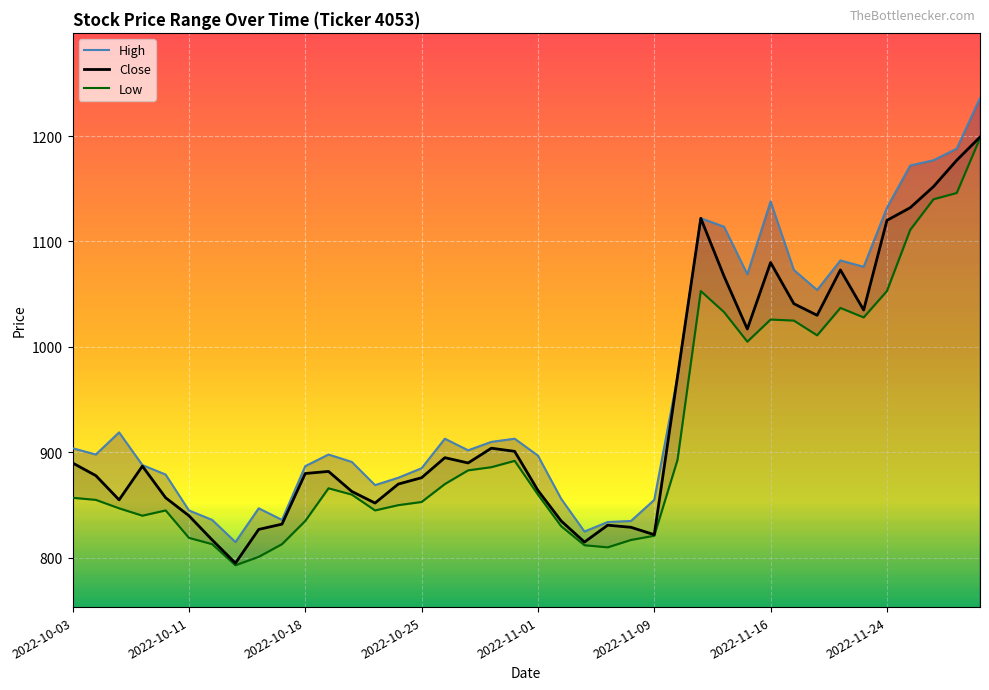

What is the lowest value of the Close series?

795